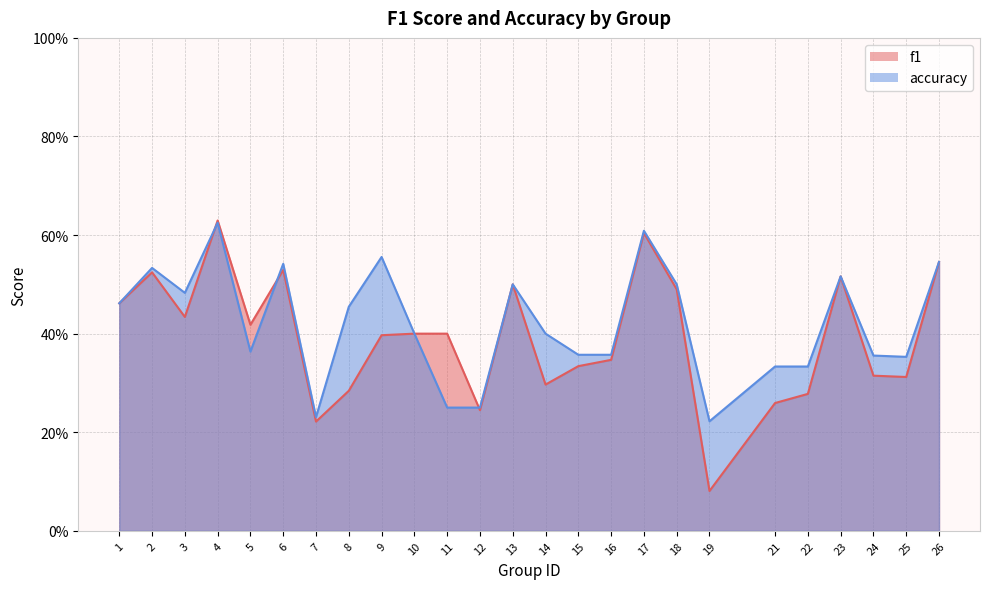

Which has a higher value, 4 or 3?

4